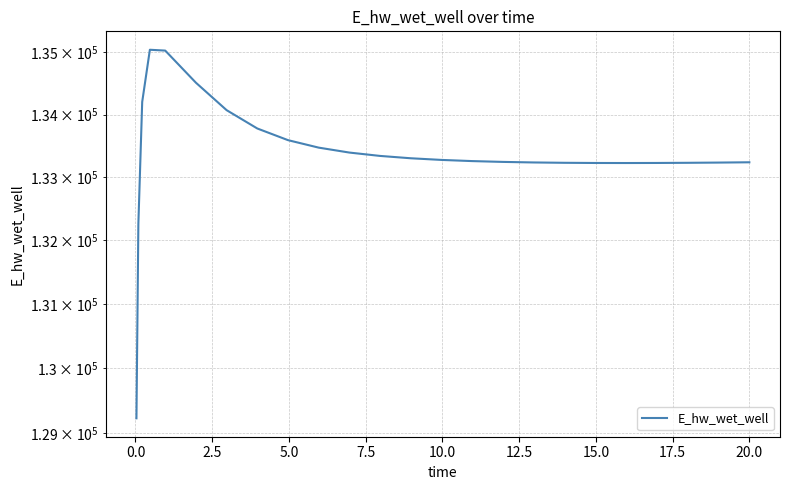

Reading right to left, extract all data points from this chart.

133237.7	133237.5	133232.9	133229.3	133226.9	133225.9	133226.6	133229.5	133234.9	133243.7	133256.7	133275.3	133301.7	133338.9	133392.5	133471.2	133590.5	133776.7	134070.1	134510.5	135027.7	135041.0	134201.9	132259.8	129224.0